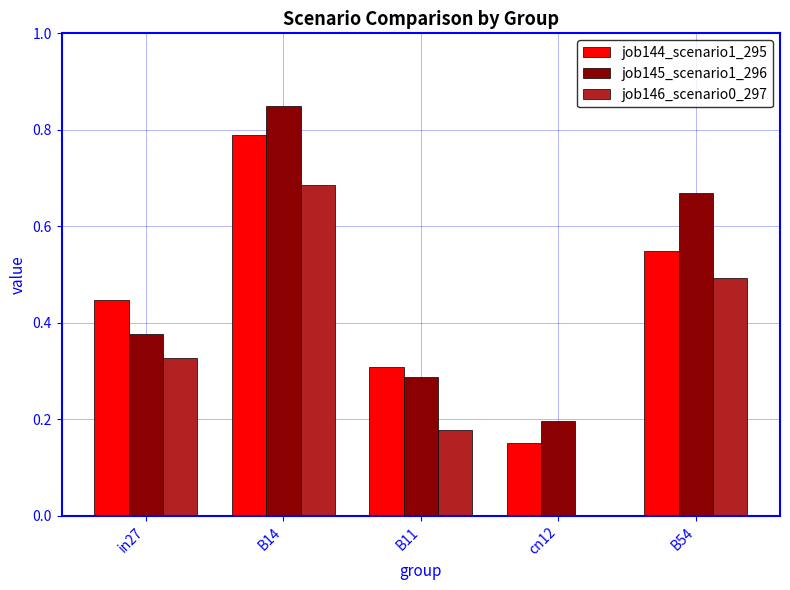

The job145_scenario1_296 series shows 0.1 at in27. True or false?

False